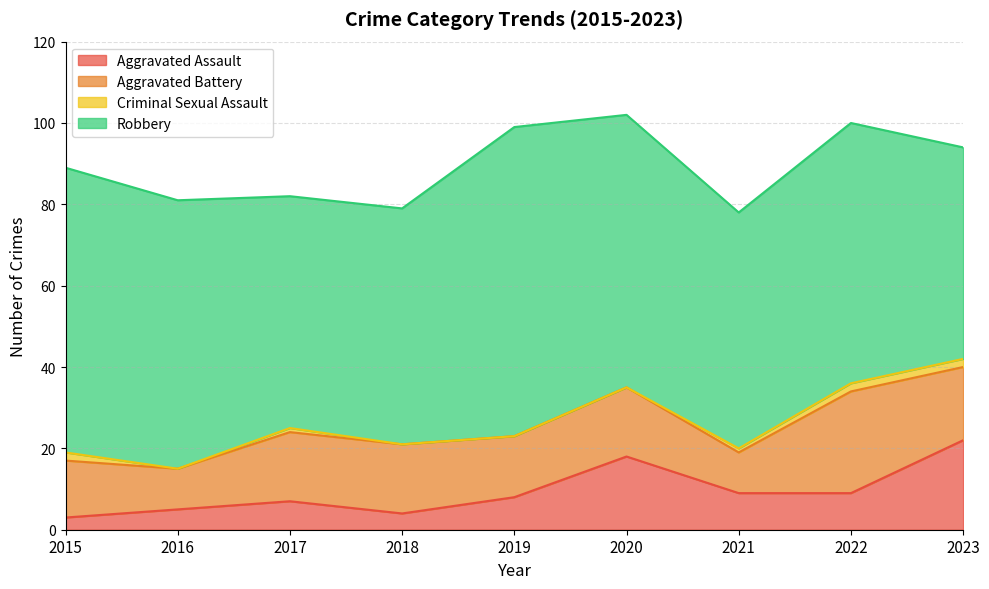

What is the difference between the maximum and minimum values in the Aggravated Assault series?

19